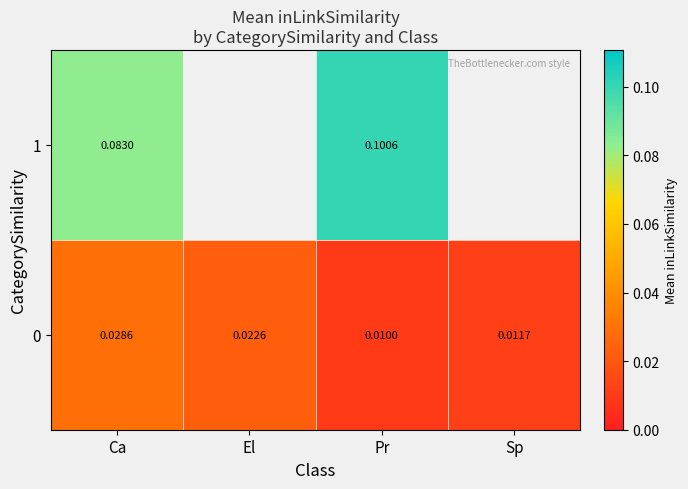

Which category has the lowest value in the 0 series?

Pr